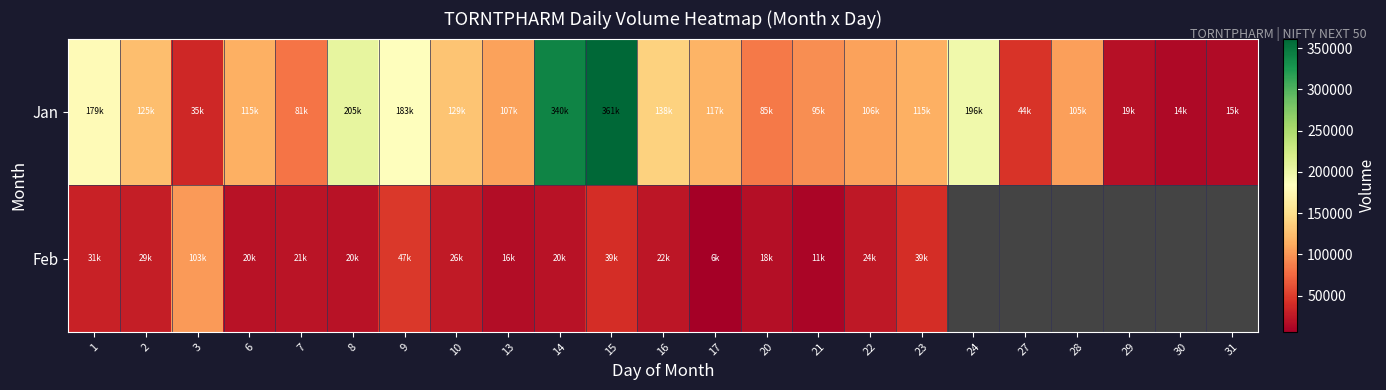

What is the maximum value shown in the chart?

361502.0